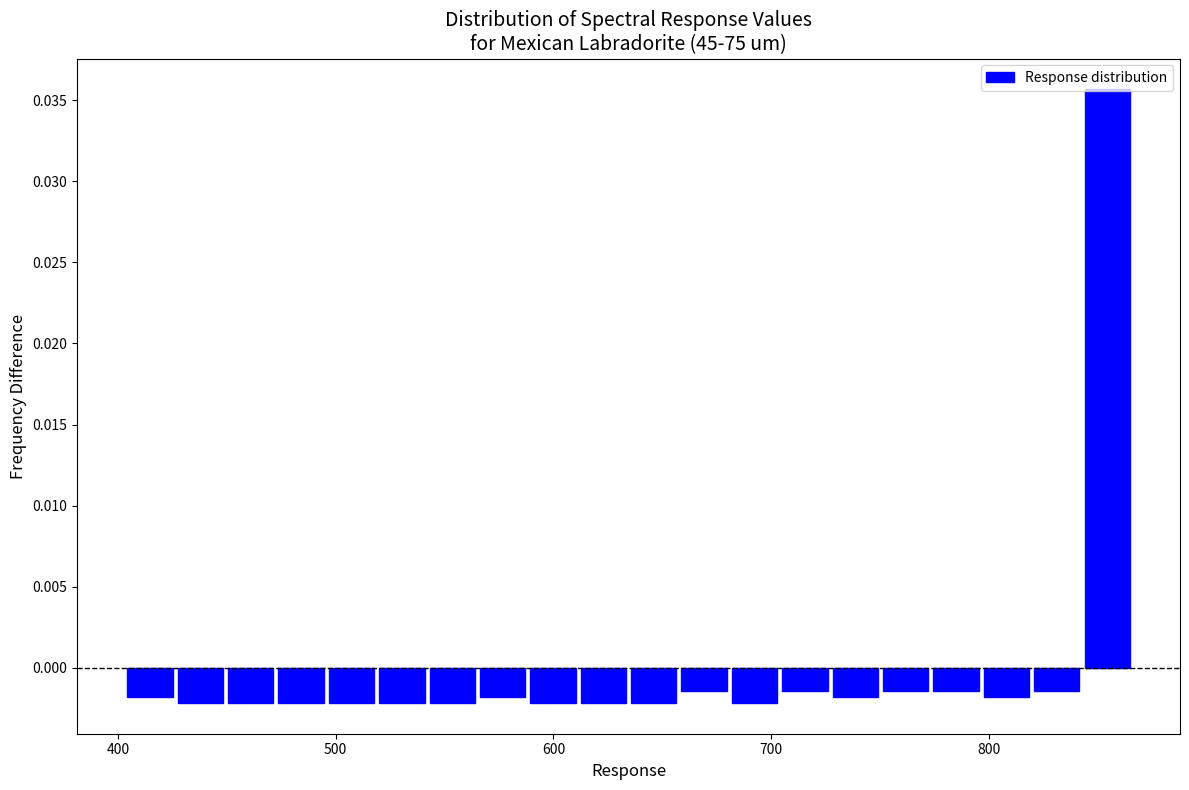

Read against the x-axis, roughly where is the centre of the tallest bar?

850